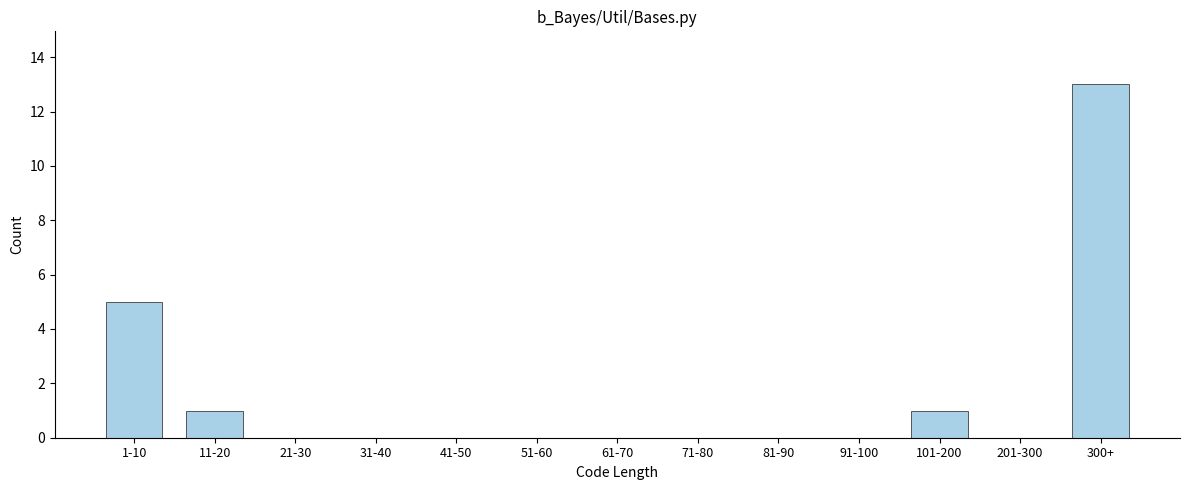

Reading left to right, list all the values displayed in this chart.

1-10=5	11-20=1	21-30=0	31-40=0	41-50=0	51-60=0	61-70=0	71-80=0	81-90=0	91-100=0	101-200=1	201-300=0	300+=13